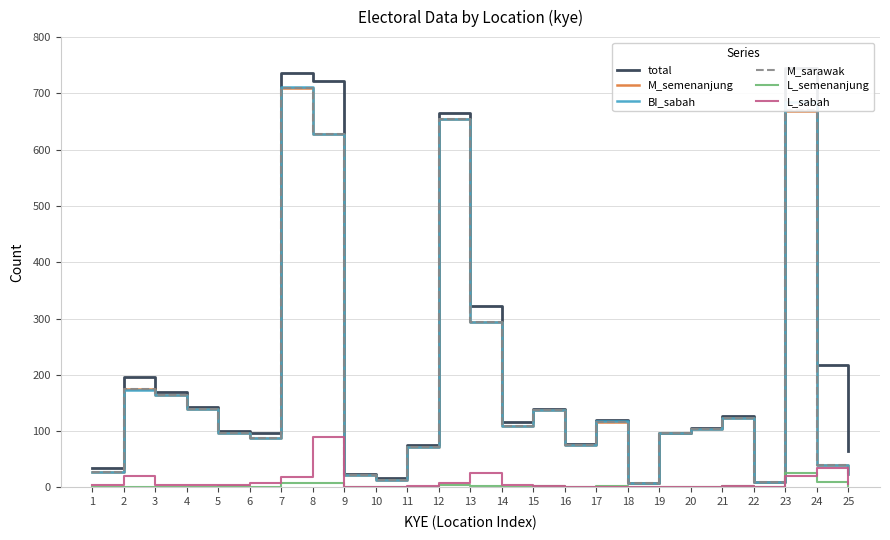

Reading left to right, list all the values displayed in this chart.

total: 1=34	2=197	3=169	4=143	5=101	6=97	7=737	8=722	9=23	10=16	11=75	12=666	13=323	14=116	15=140	16=77	17=119	18=7	19=96	20=105	21=127	22=9	23=745	24=218	25=64
M_semenanjung: 1=27	2=174	3=164	4=139	5=97	6=87	7=709	8=627	9=22	10=14	11=71	12=654	13=294	14=109	15=137	16=76	17=117	18=7	19=96	20=104	21=124	22=9	23=668	24=39	25=24
BI_sabah: 1=27	2=173	3=164	4=139	5=97	6=87	7=711	8=628	9=22	10=14	11=71	12=654	13=294	14=109	15=137	16=76	17=118	18=7	19=96	20=104	21=124	22=9	23=685	24=39	25=23
M_sarawak: 1=27	2=174	3=164	4=139	5=97	6=87	7=709	8=627	9=22	10=14	11=71	12=654	13=294	14=109	15=137	16=76	17=117	18=7	19=96	20=104	21=124	22=9	23=671	24=39	25=24
L_semenanjung: 1=0	2=1	3=1	4=1	5=2	6=0	7=8	8=7	9=0	10=0	11=0	12=4	13=3	14=0	15=2	16=1	17=2	18=0	19=0	20=0	21=3	22=0	23=25	24=10	25=2
L_sabah: 1=5	2=20	3=5	4=4	5=4	6=7	7=18	8=90	9=1	10=1	11=3	12=7	13=26	14=4	15=2	16=1	17=1	18=0	19=0	20=1	21=3	22=0	23=20	24=35	25=6